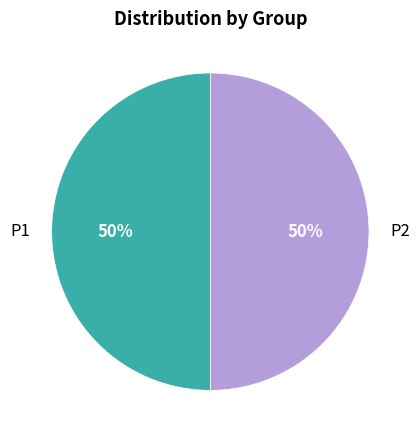

To the nearest percent, what is the average slice percentage?

50%